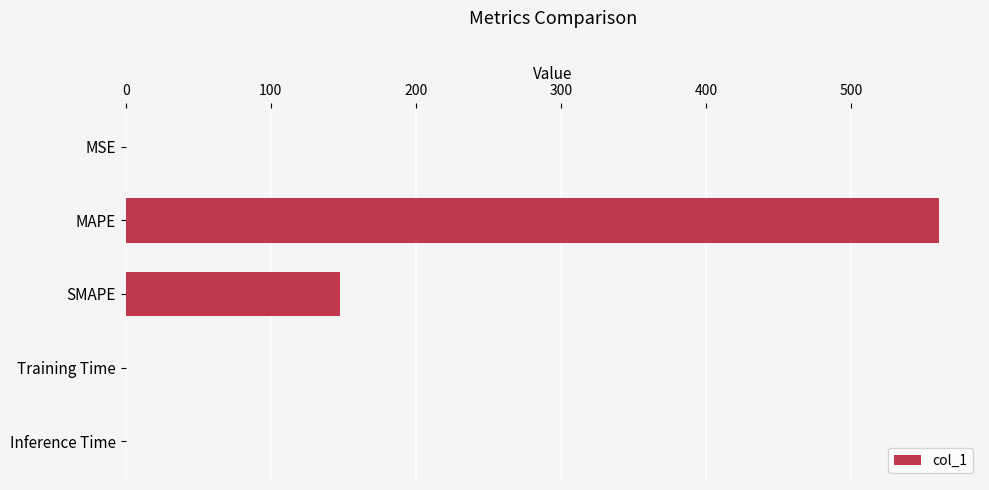

What is the sum of all values?

707.9